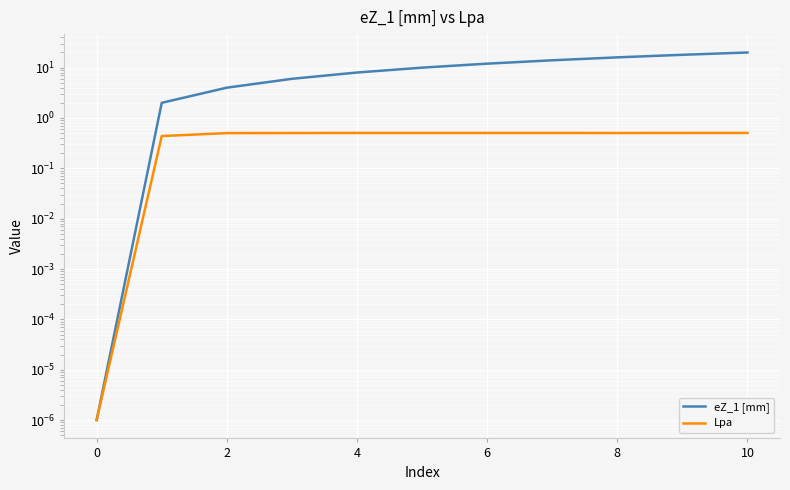

Is the value of Lpa at 12 greater than the value of eZ_1 [mm] at 8?

No